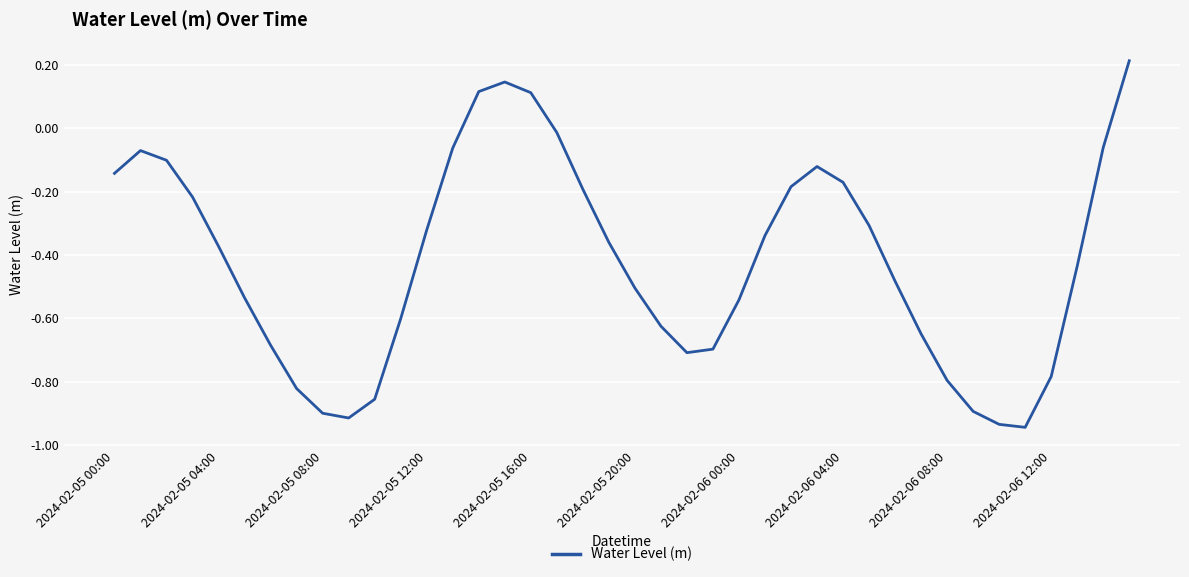

What is the difference between the maximum and minimum values?

1.2